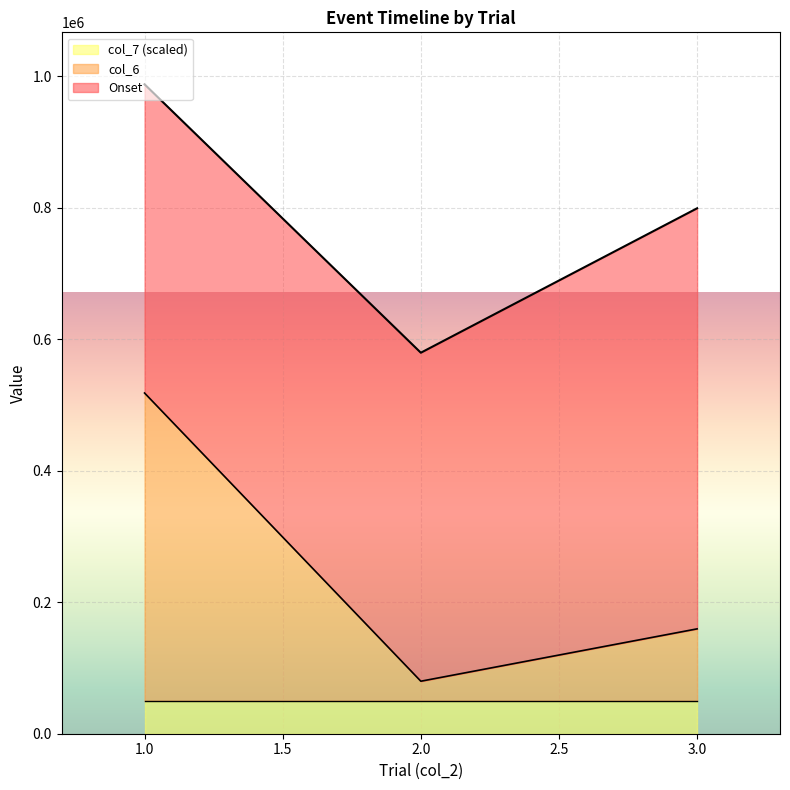

What is the highest value of the col_7 (scaled) series?

50000.0